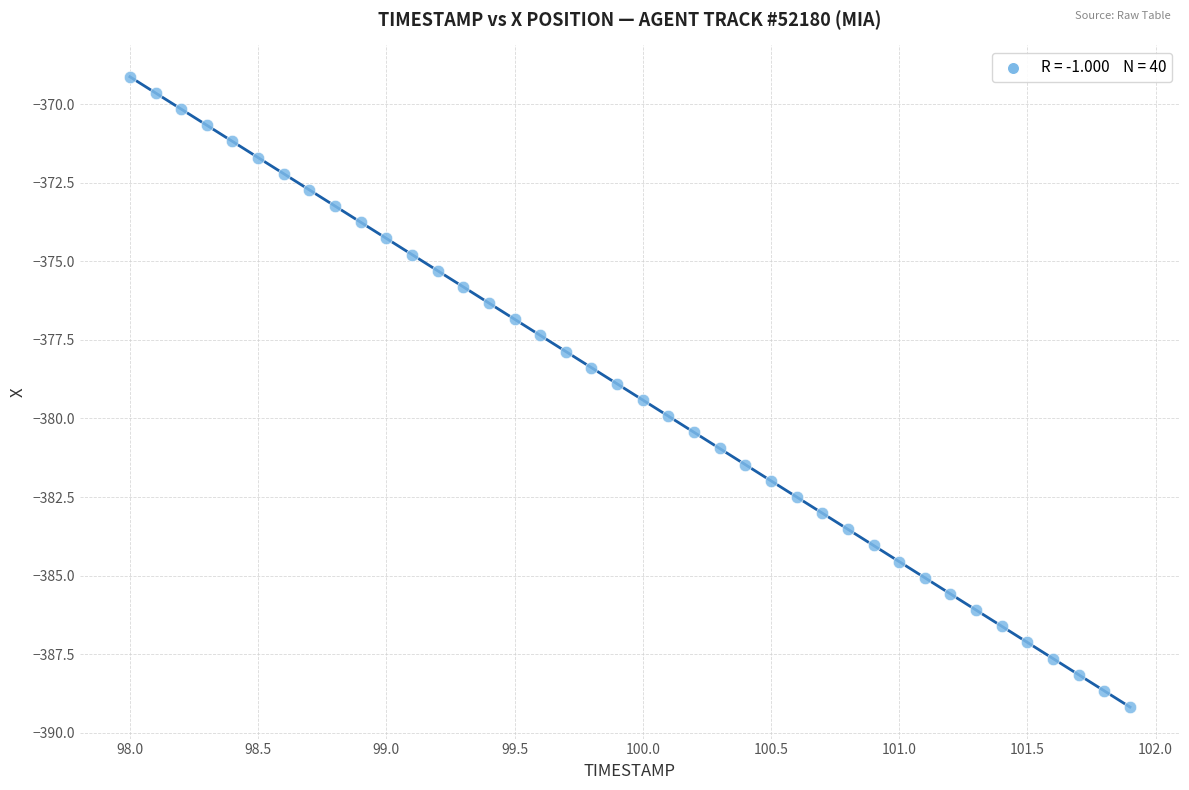

What is the range of X values (max minus min)?

3.9